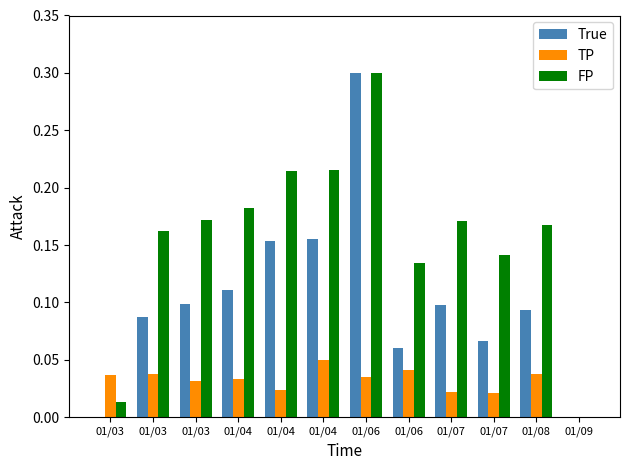

What is the sum of the True values at 01/03 and 01/09?

0.1